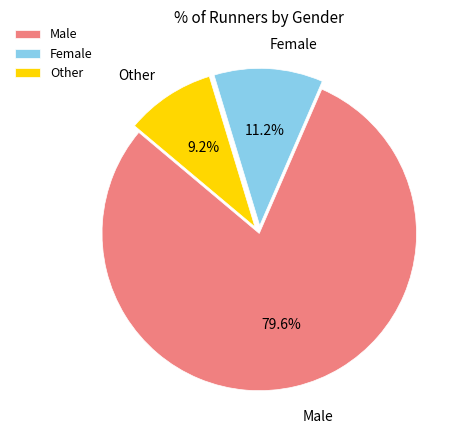

Is there any slice that represents more than half of the pie?

Yes